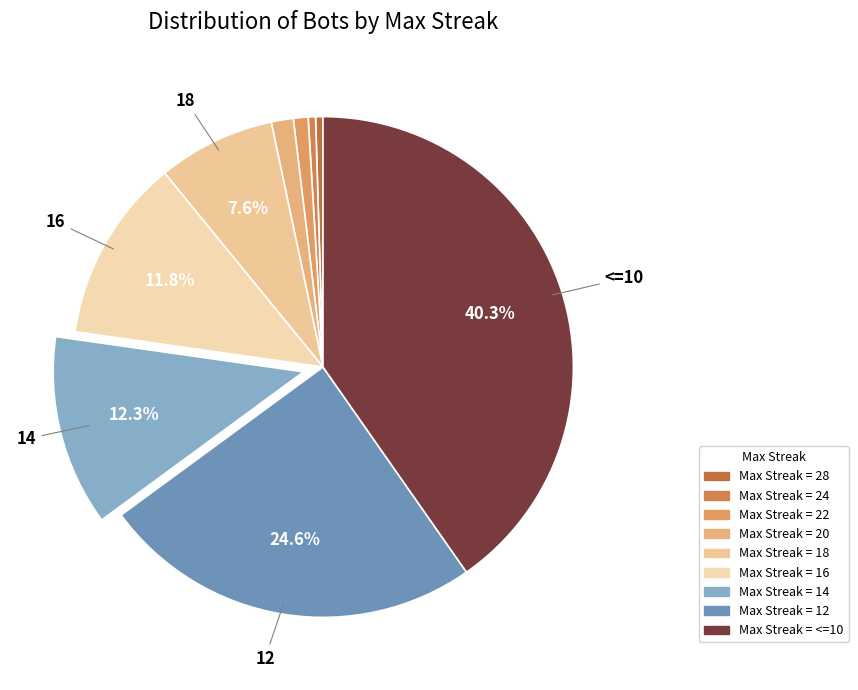

Which category has the biggest portion of the pie?

<=10